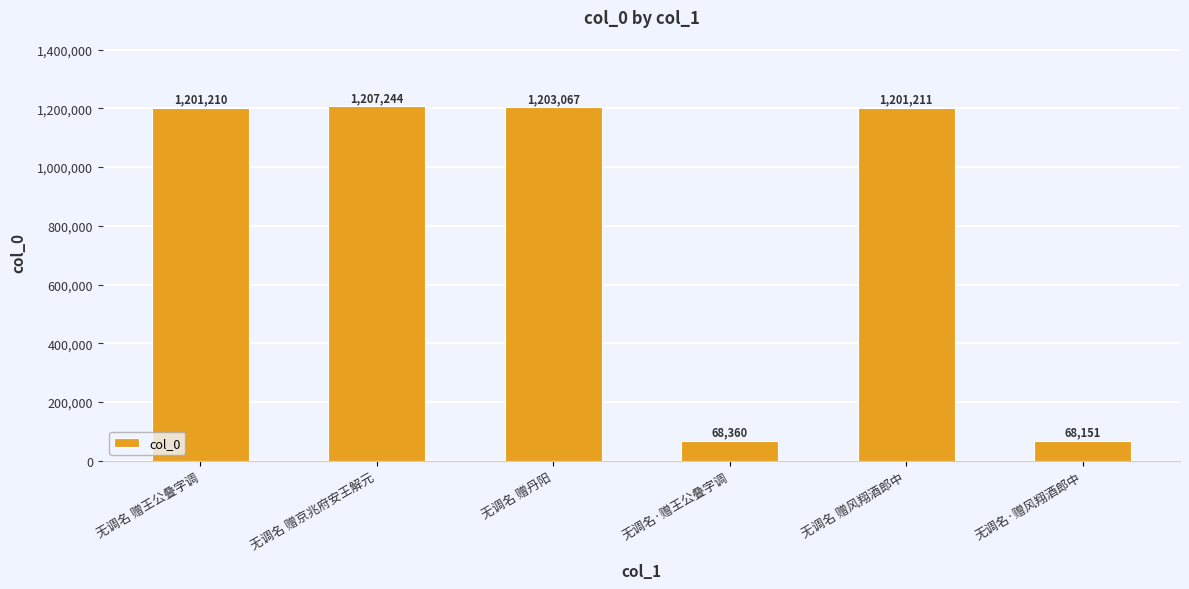

How many data points are less than 1201211?

3